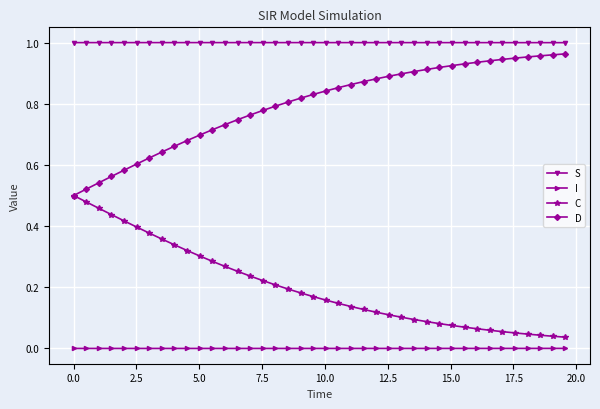

True or false: I and S intersect in this chart.

False